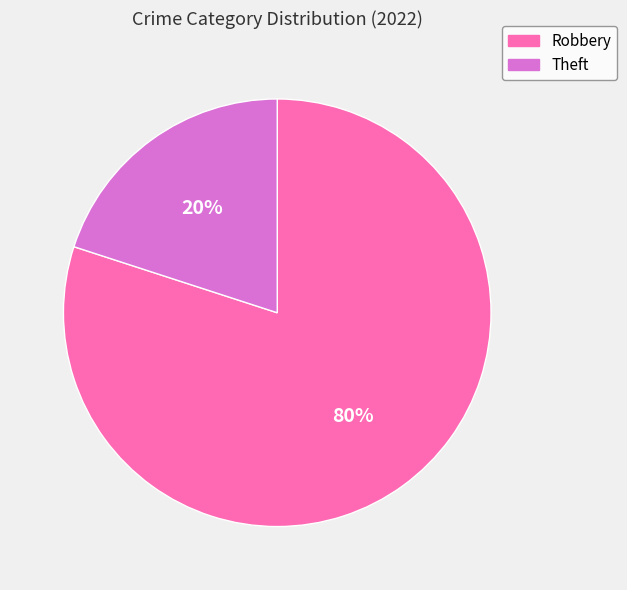

Does any single category account for the majority?

Yes